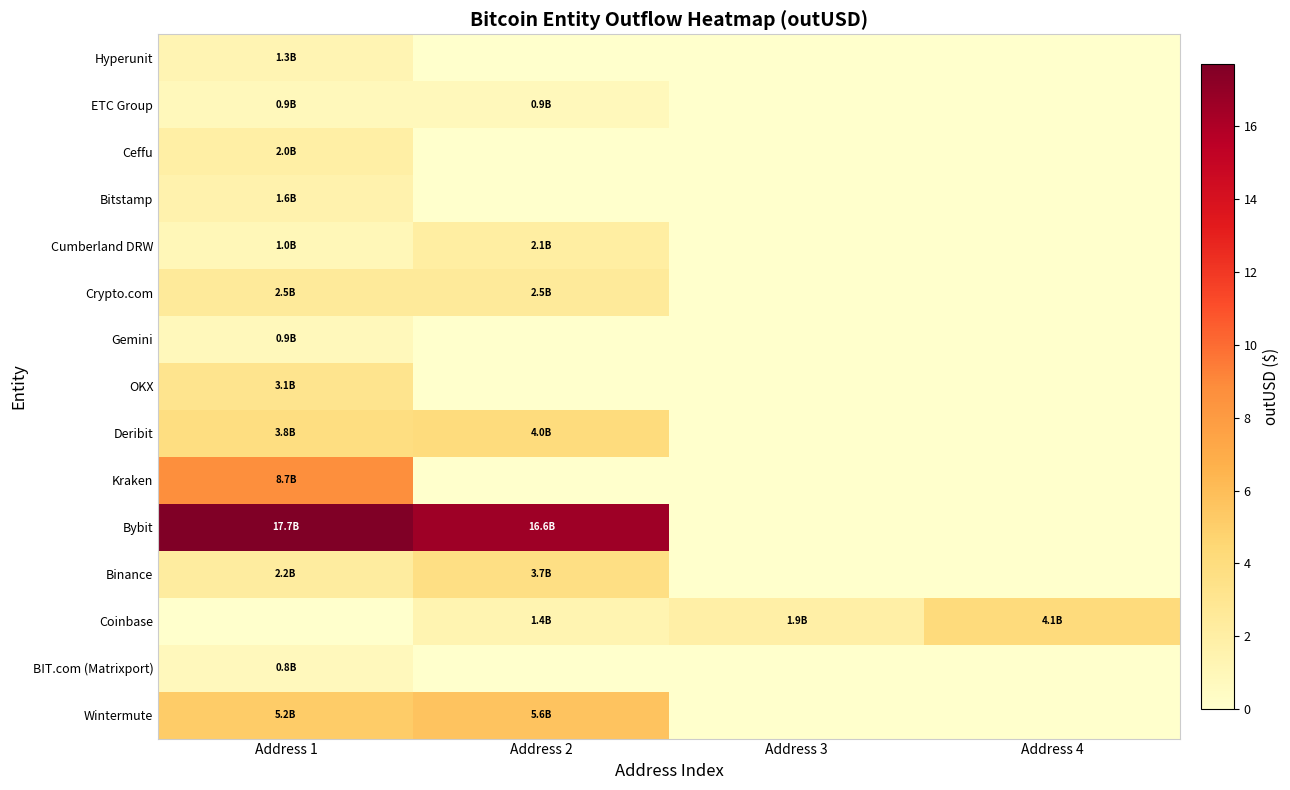

At which category is the sum across all series the highest?

Address 1